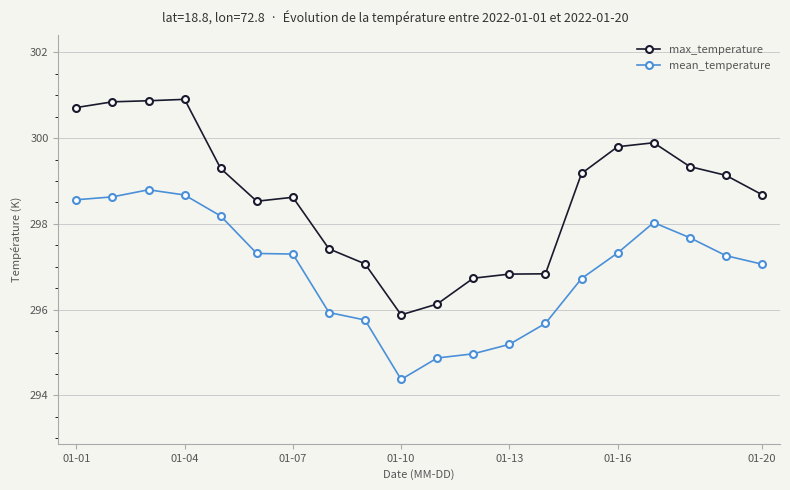

Which series has the largest range (max minus min)?

max_temperature